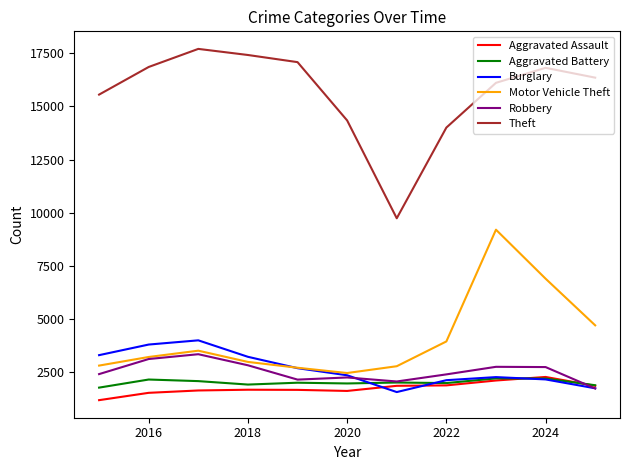

Which series has the widest spread of values?

Theft